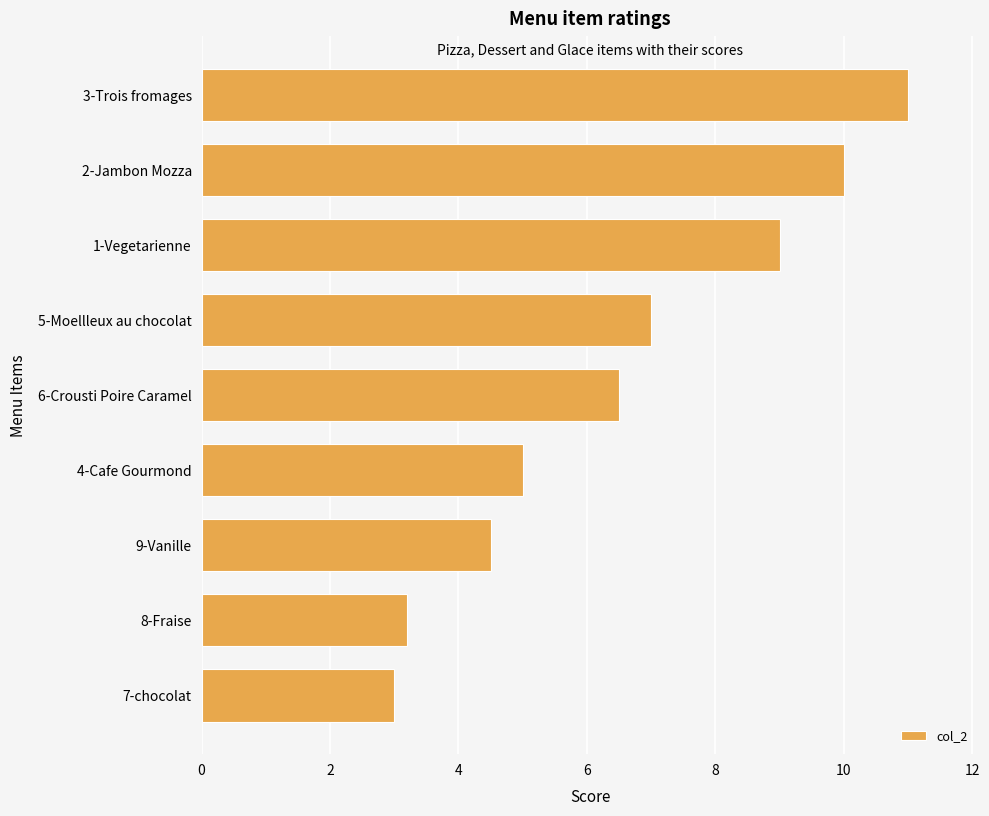

How many bars are there in total?

9